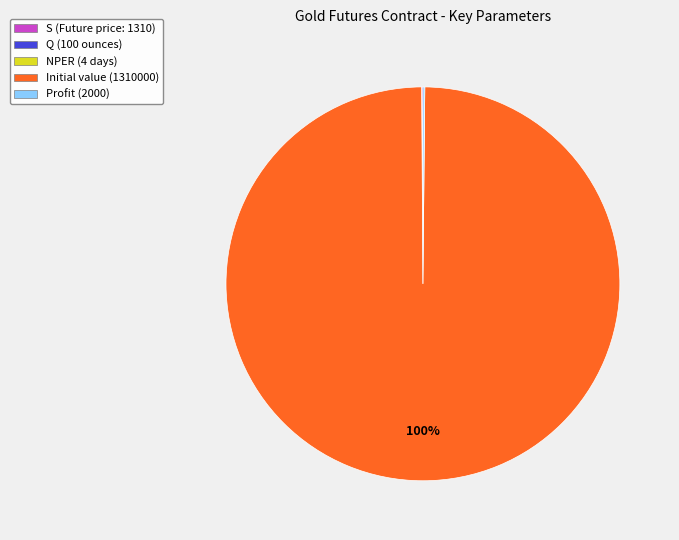

To the nearest percent, what is the difference between the largest and smallest slice percentages?

100%